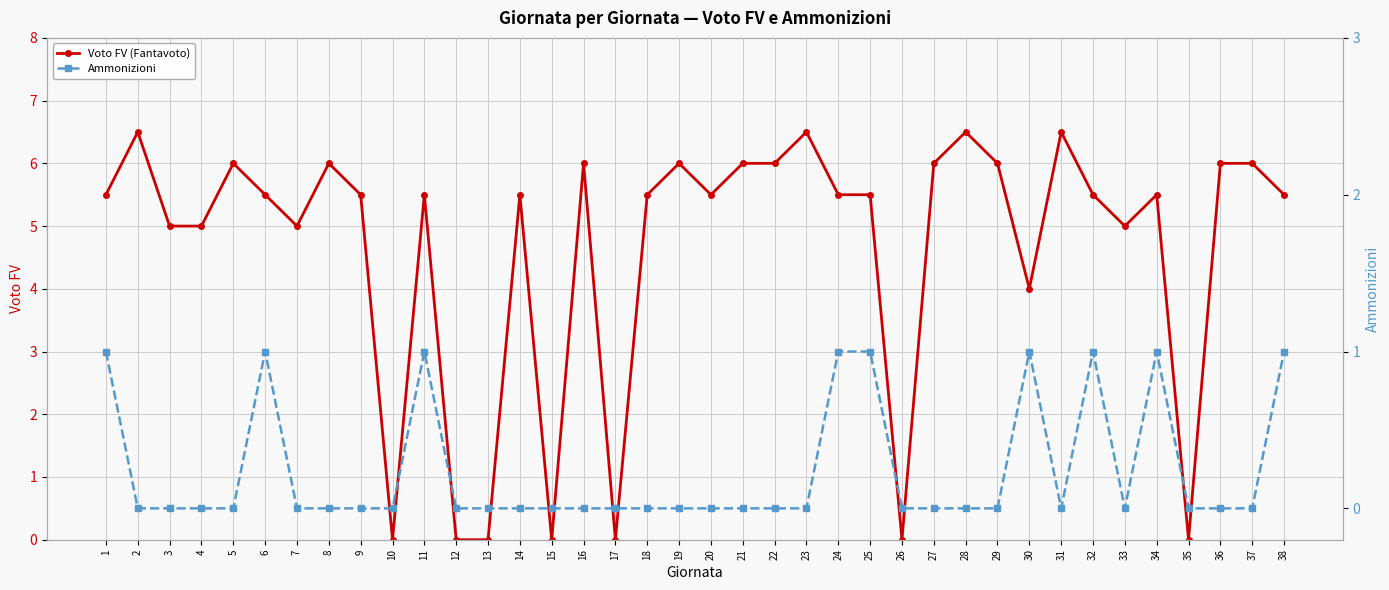

What is the average value of the Voto FV (Fantavoto) series?

4.6